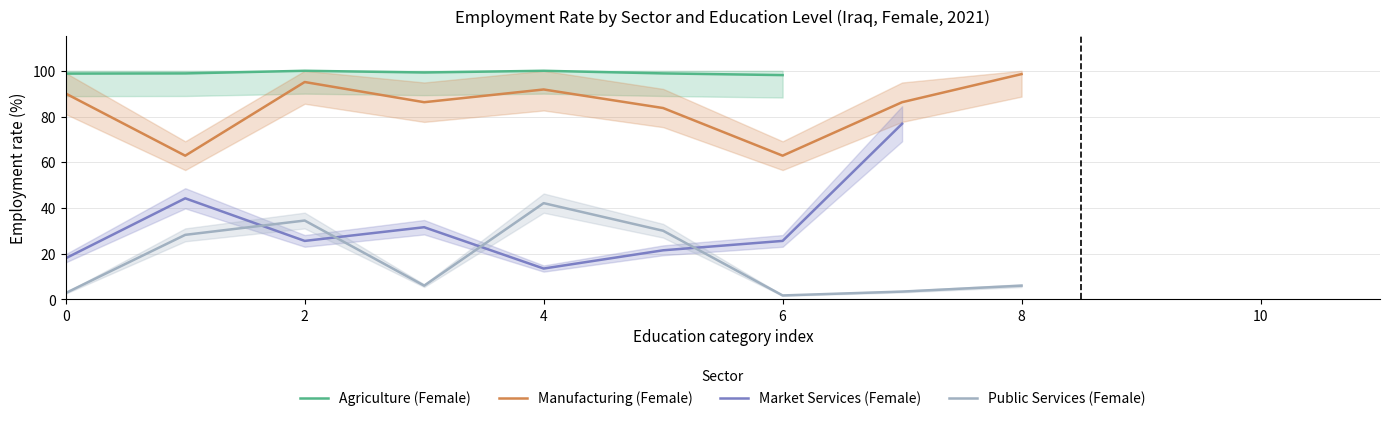

True or false: Agriculture (Female) has more than 1 points higher than both neighbors.

True